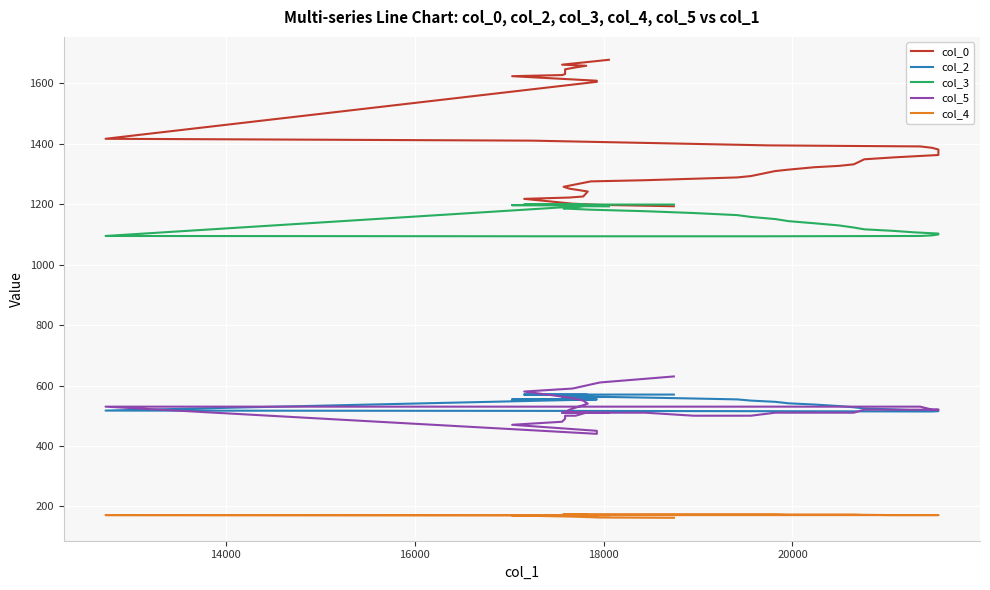

What are all the series names shown in the legend?

col_0, col_2, col_3, col_5, col_4